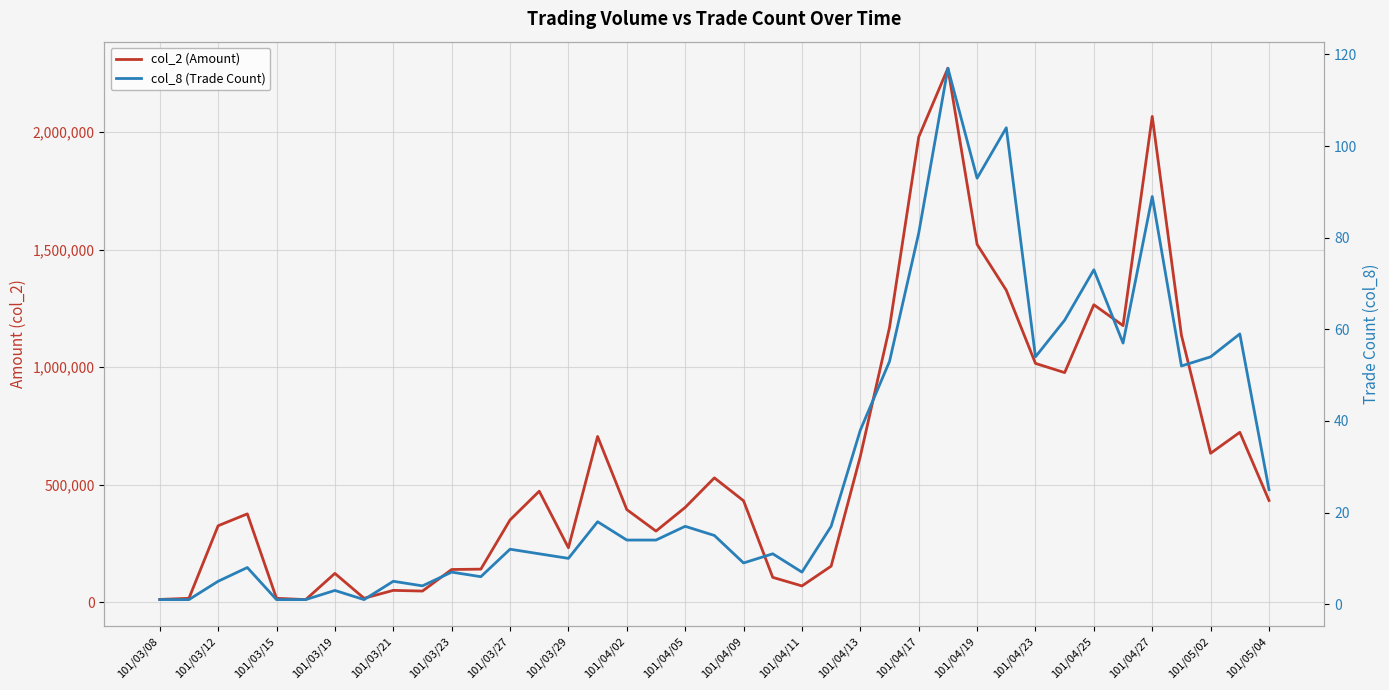

What is the sum of all col_8 (Trade Count) values?

1209